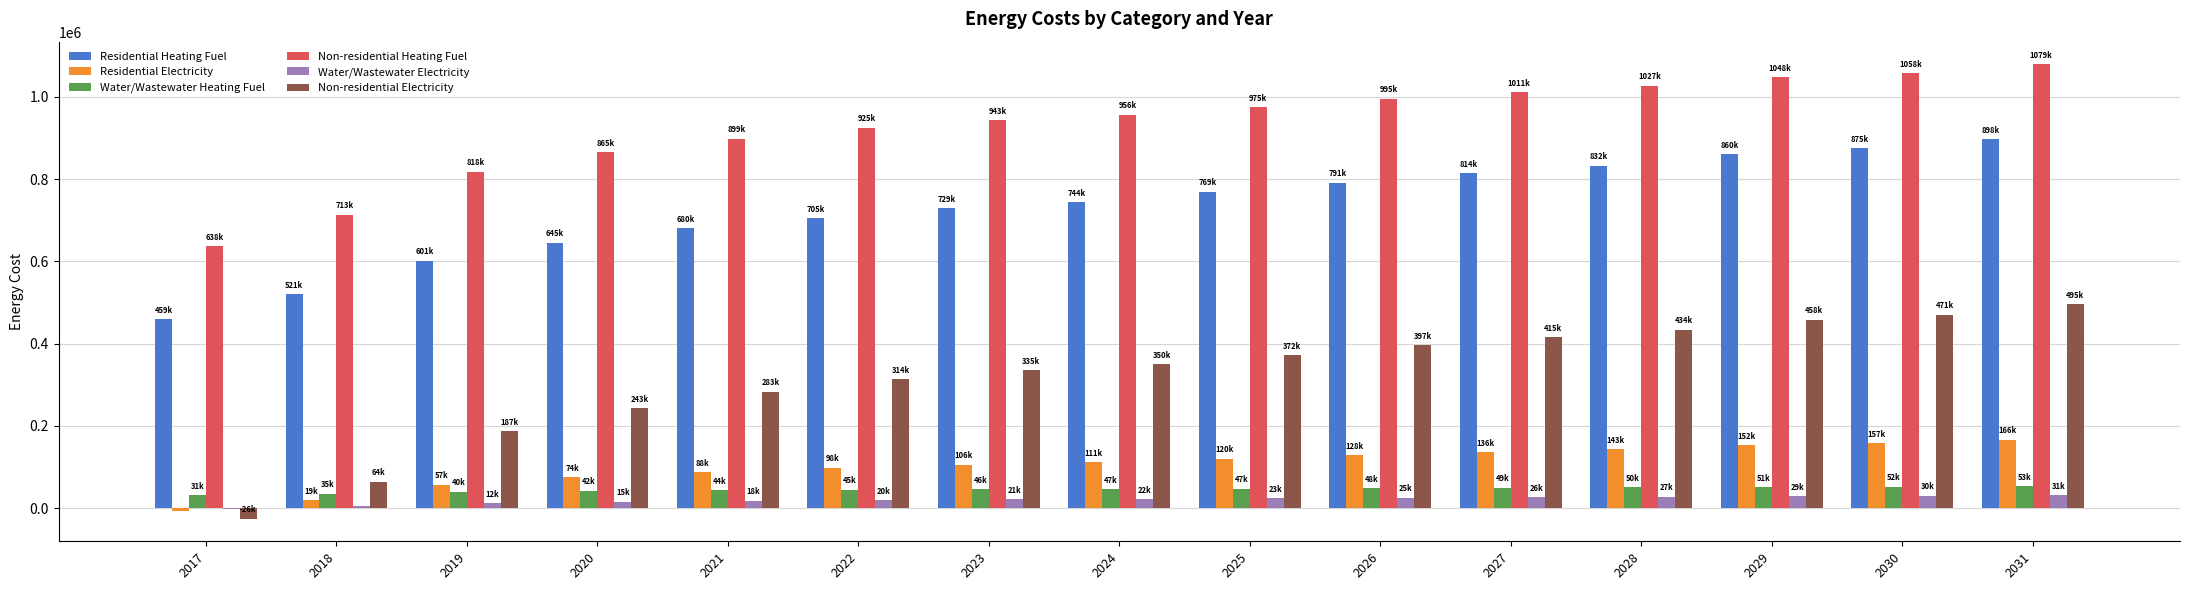

What is the sum of all Non-residential Heating Fuel values?

13949988.1